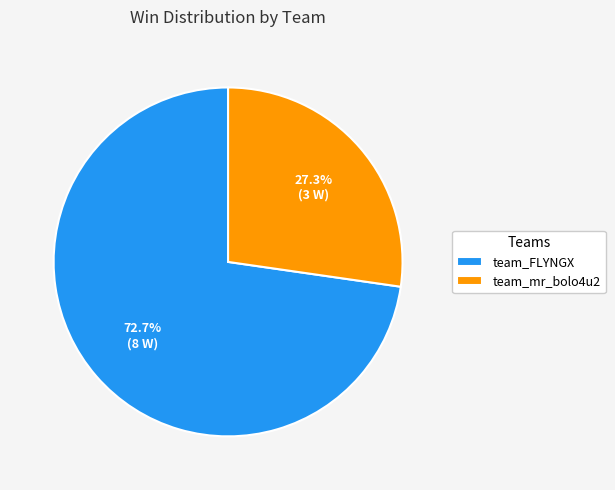

What percentage do team_FLYNGX and team_mr_bolo4u2 together represent?

100.0%